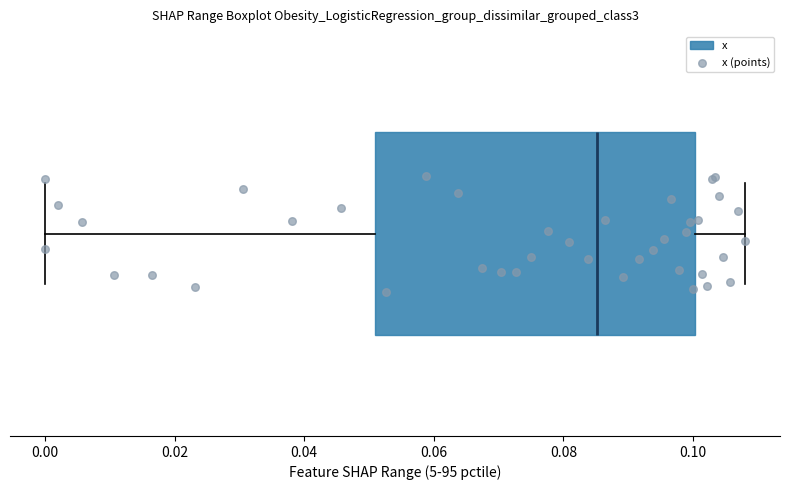

Read this box plot against the x-axis: the position of the median line, the range covered by the box, and the ends of both whiskers. The values are not printed on the chart, so give them approximately, as read against the axis.

median 0.086, box 0.050 to 0.100, whiskers 0.000 to 0.108